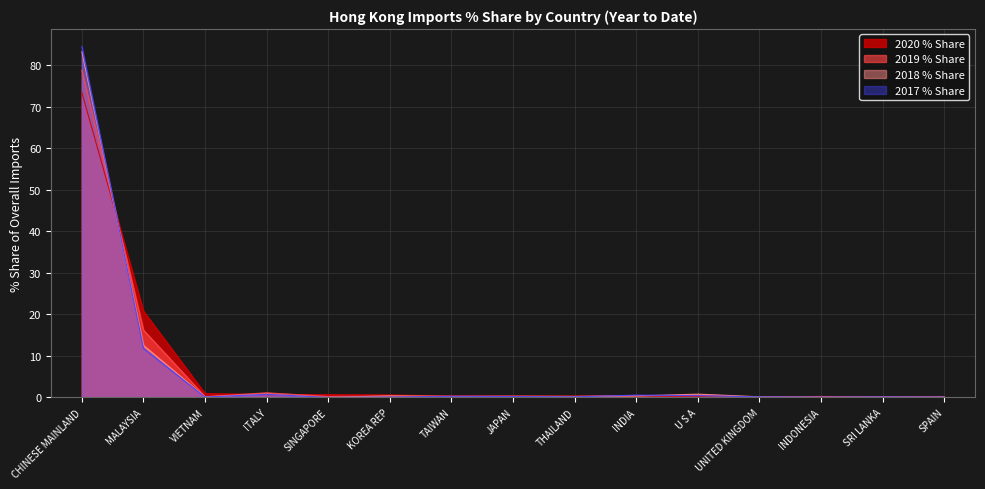

After their last crossing, which series has the higher values: 2019 % Share or 2018 % Share?

2019 % Share